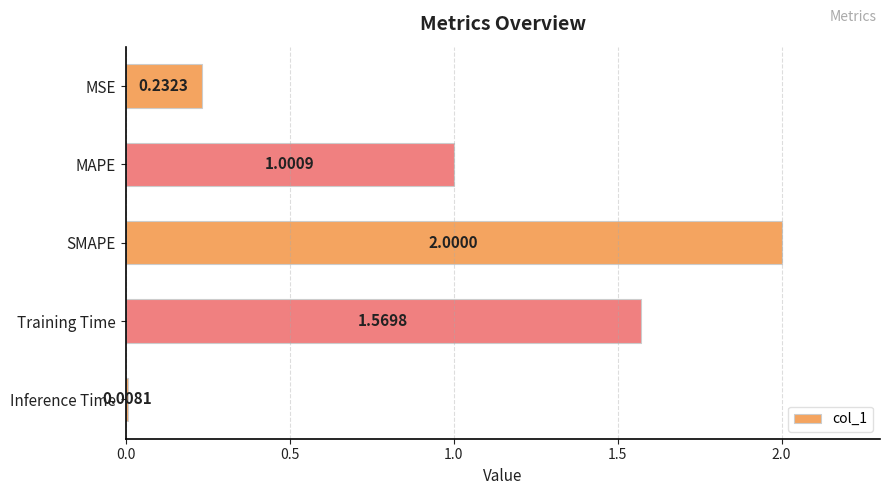

List the labels in order of value, largest first.

SMAPE, Training Time, MAPE, MSE, Inference Time